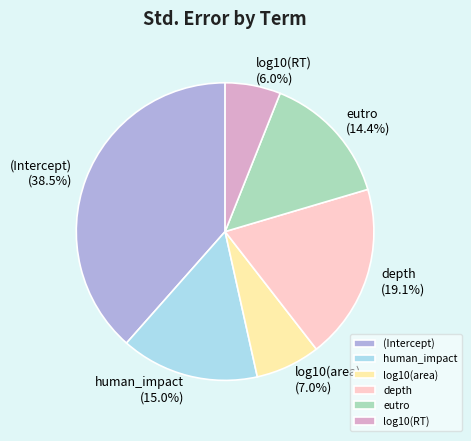

To the nearest percent, what percentage of the pie is log10(RT)?

6%